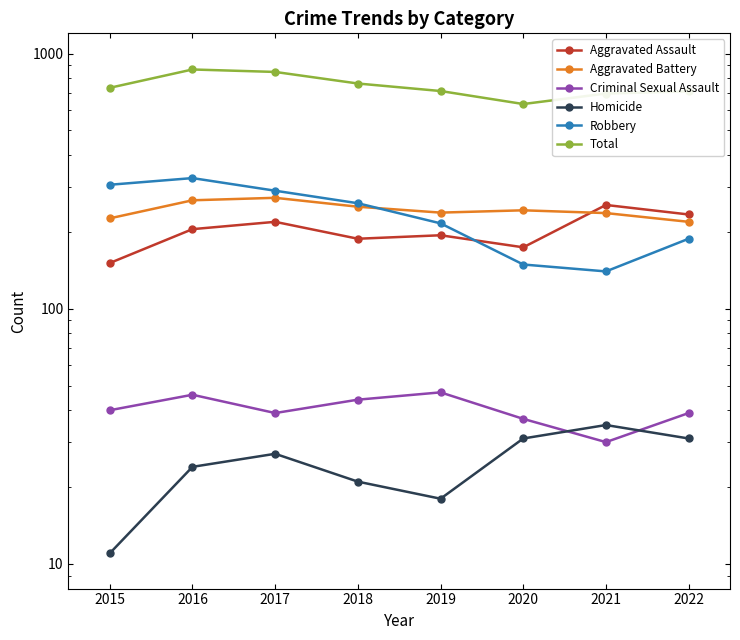

What value does the Aggravated Assault series have at 2015, to the nearest 50?

150